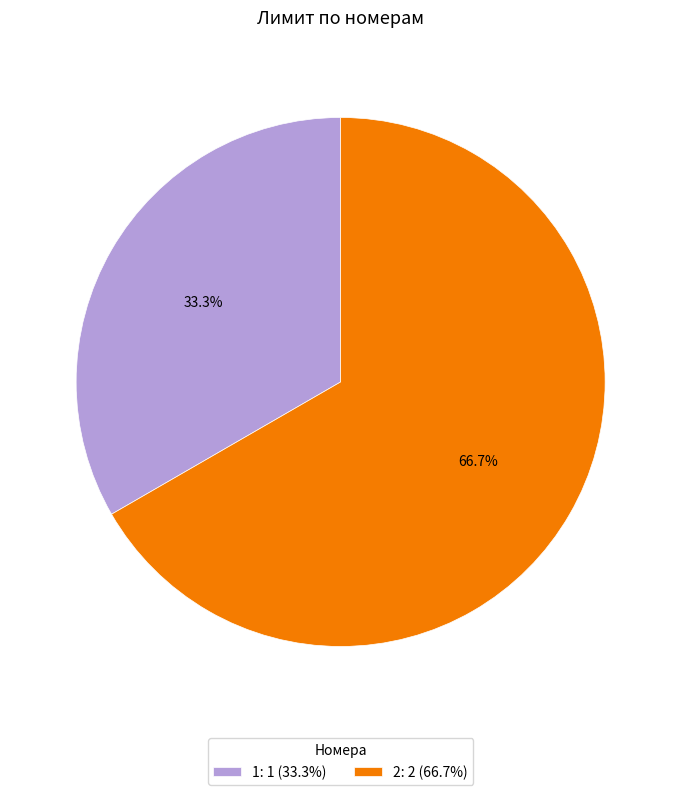

How many slices are in this pie chart?

2